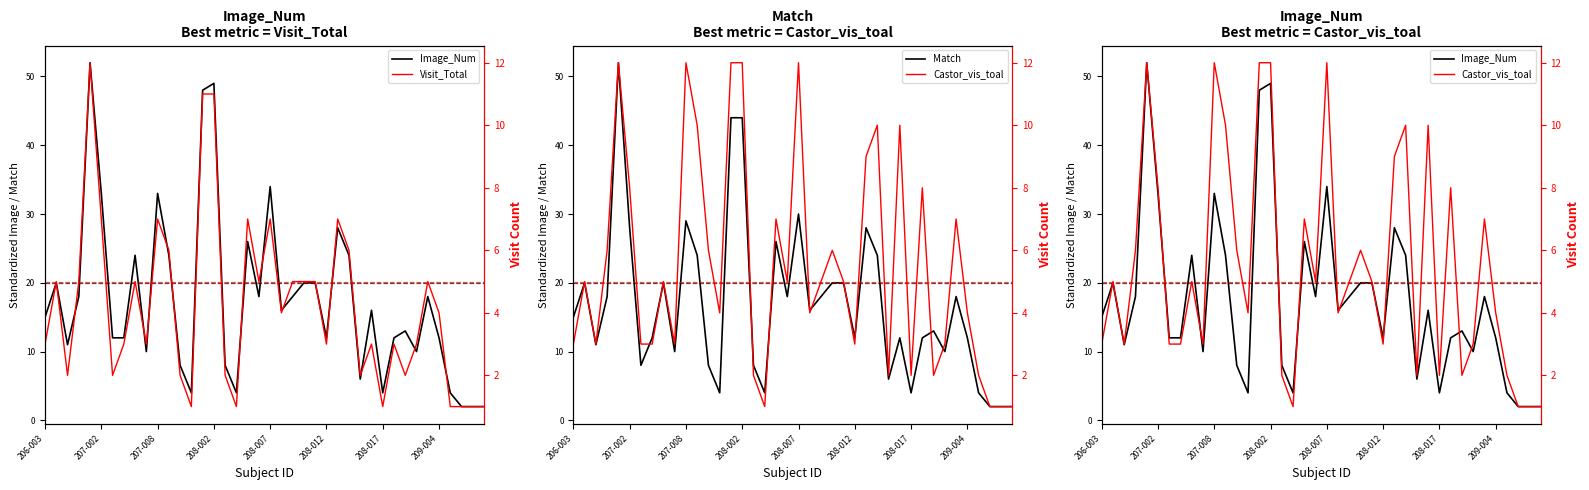

What is the maximum value for Match?

52